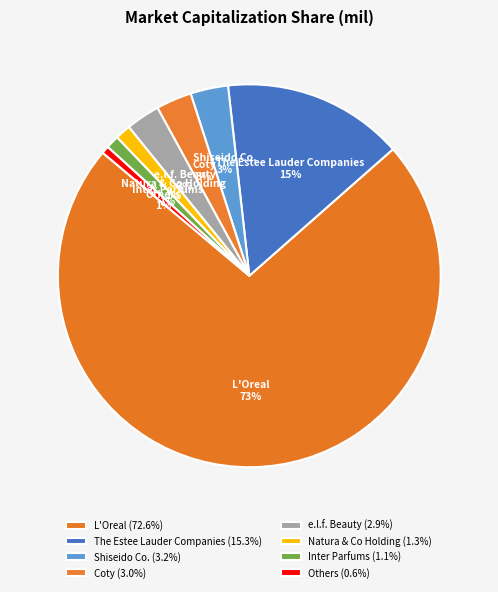

The Inter Parfums slice represents 1% of the pie. True or false?

True